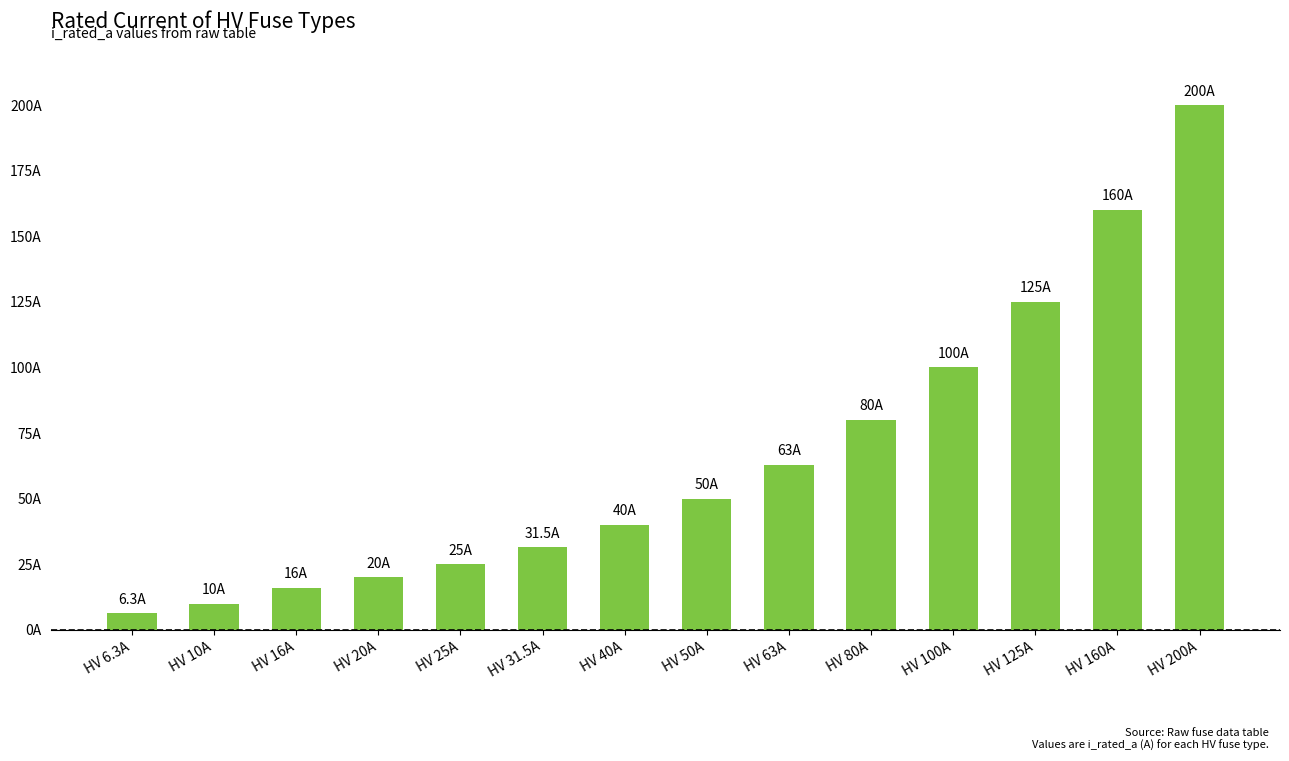

Does the chart contain any negative values?

No